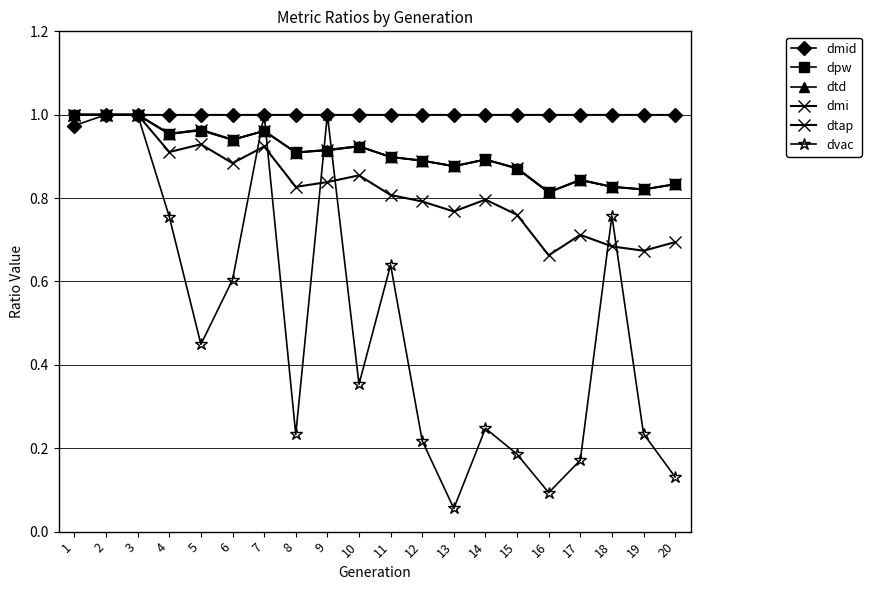

Rank the series by their maximum value, from highest to lowest.

dmid, dpw, dtd, dmi, dtap, dvac